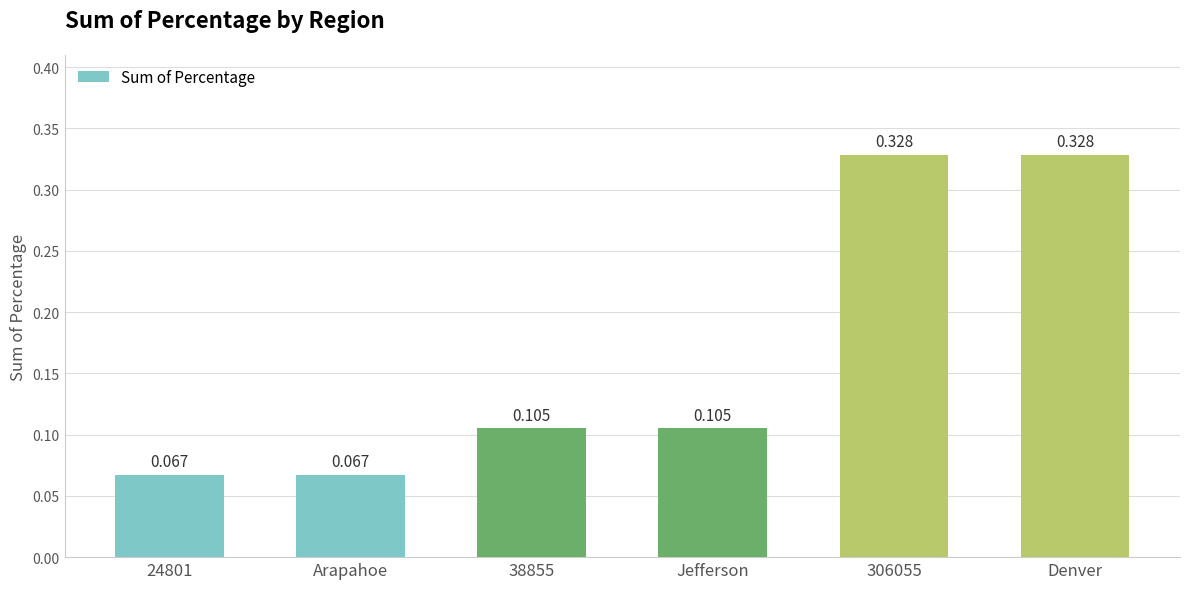

True or false: the data shows 0.0 at Arapahoe.

False